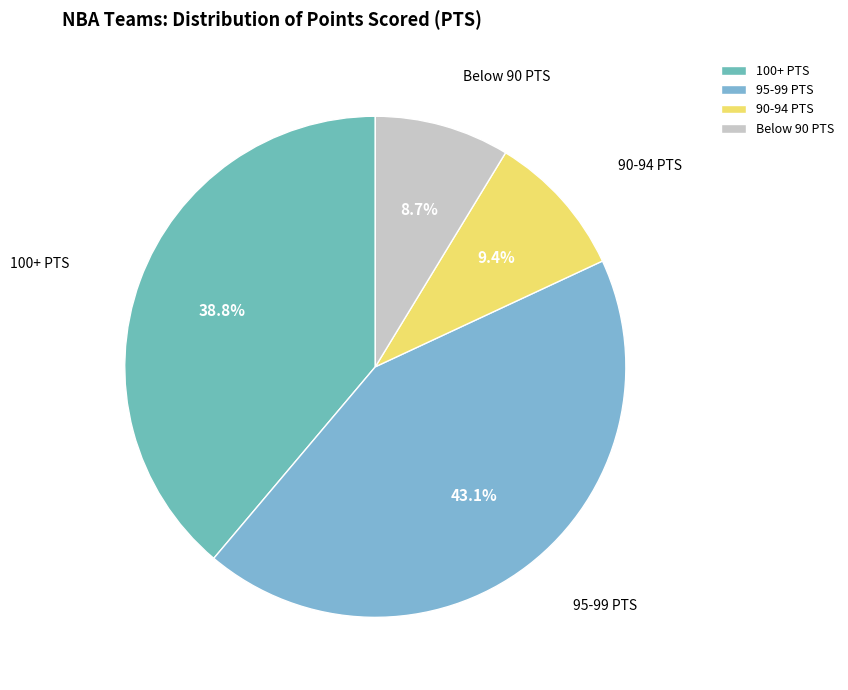

Do Below 90 PTS and 100+ PTS together represent more than half of the pie?

No